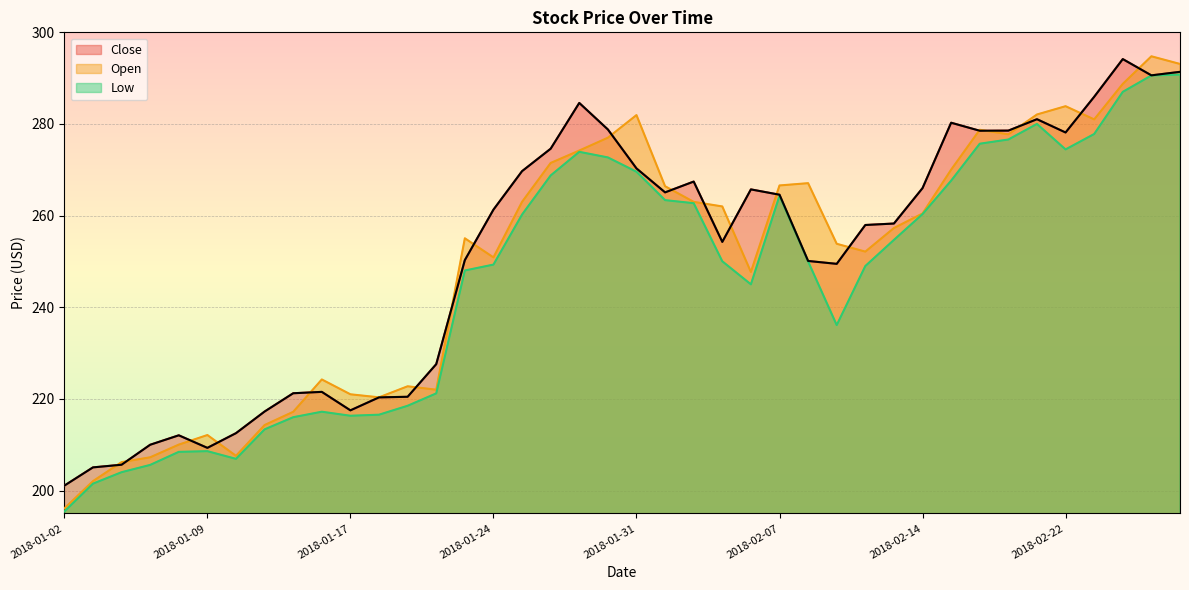

At which category does Open reach its first local peak?

2018-01-09